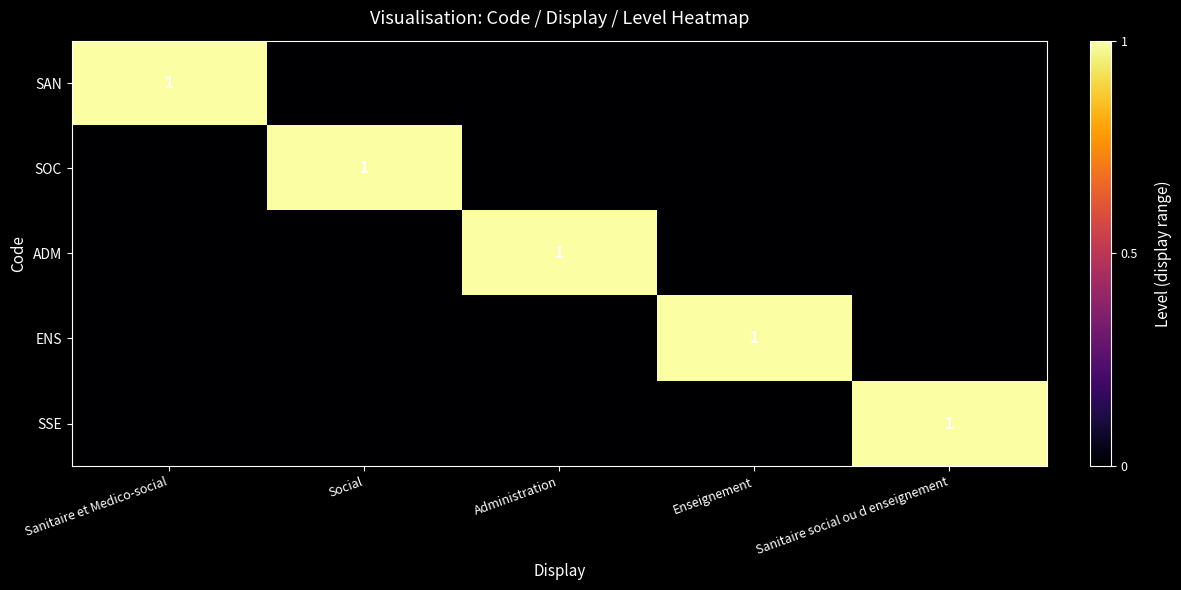

Which category has the highest value across all series?

Sanitaire et Medico-social